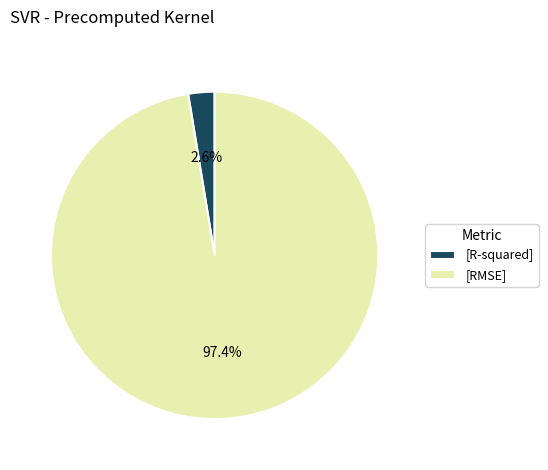

Rank the categories by value from highest to lowest.

[RMSE], [R-squared]